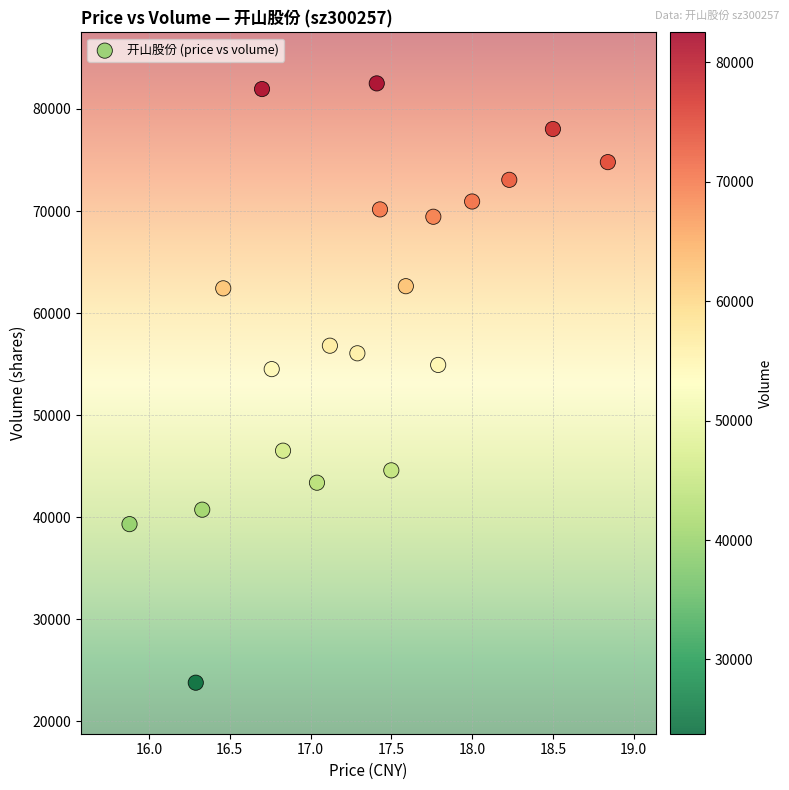

What is the range of Y values (max minus min)?

58723